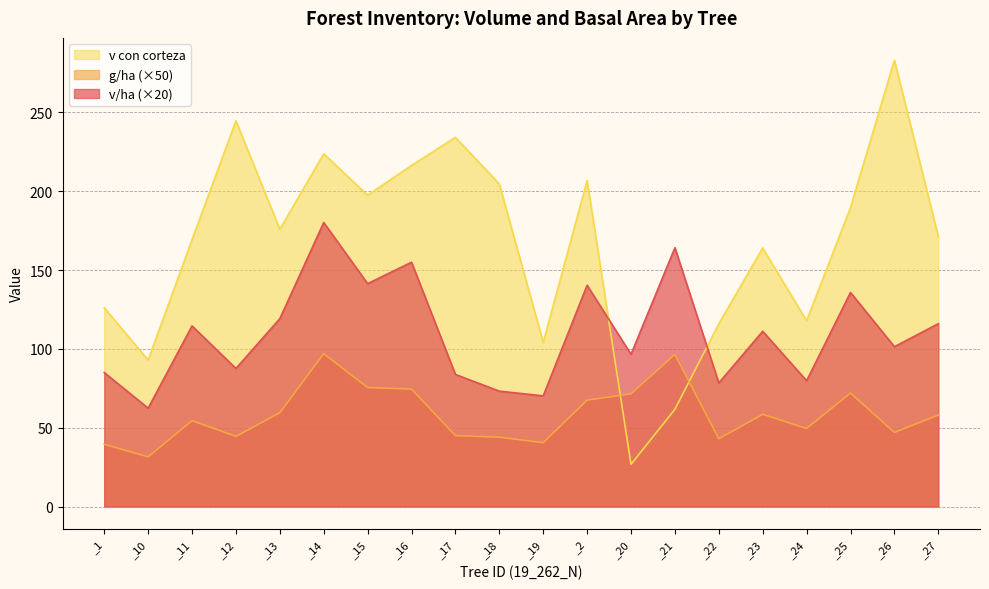

Where is the first local minimum for v/ha?

_10